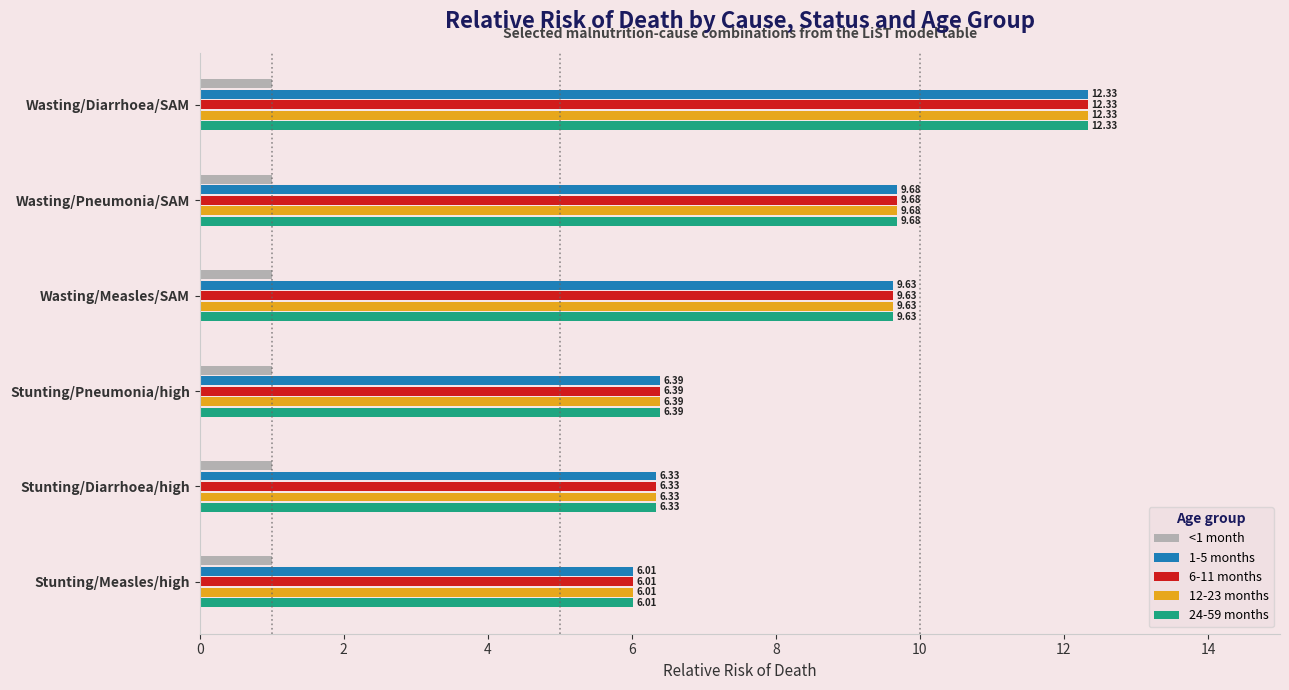

What is the difference between the maximum and minimum values in the 24-59 months series?

6.3